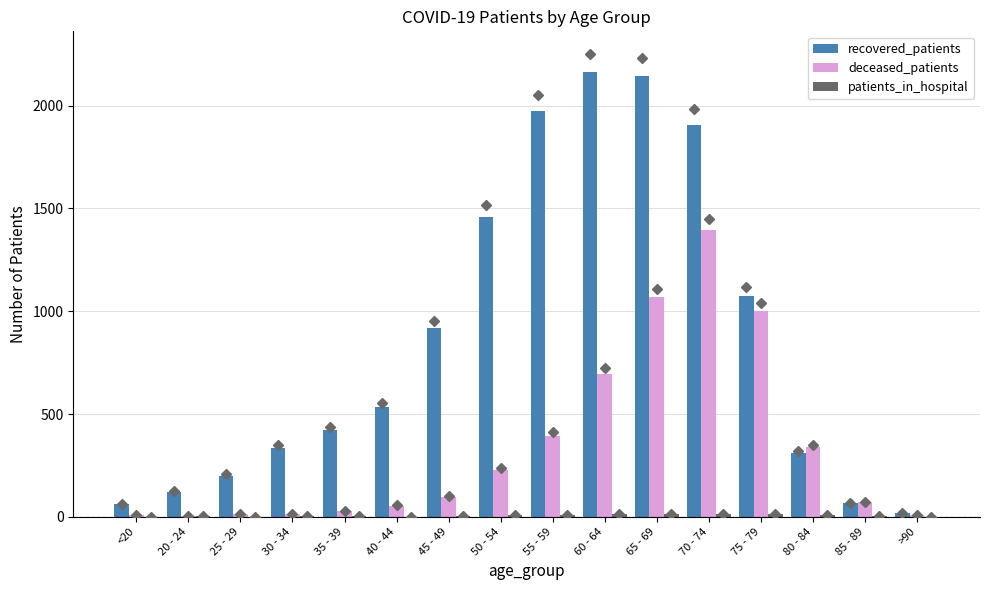

What is the total value across all series at 65 - 69?

3228